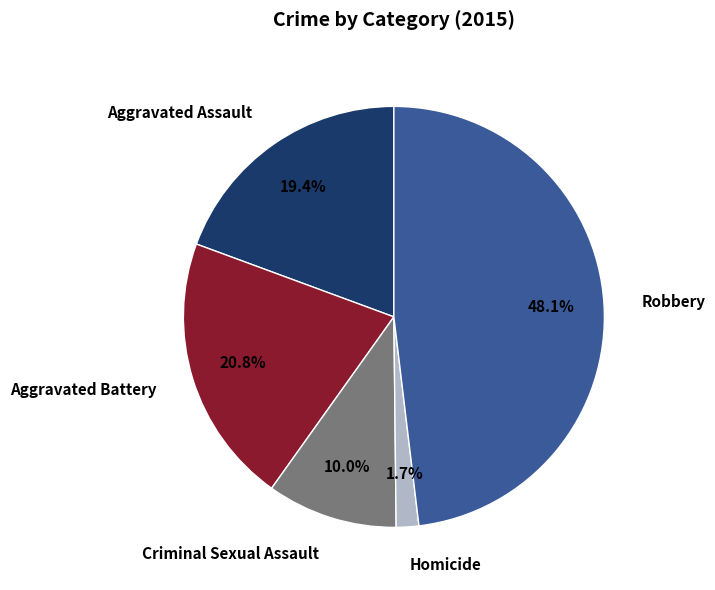

The Aggravated Assault slice represents 19% of the pie. True or false?

True